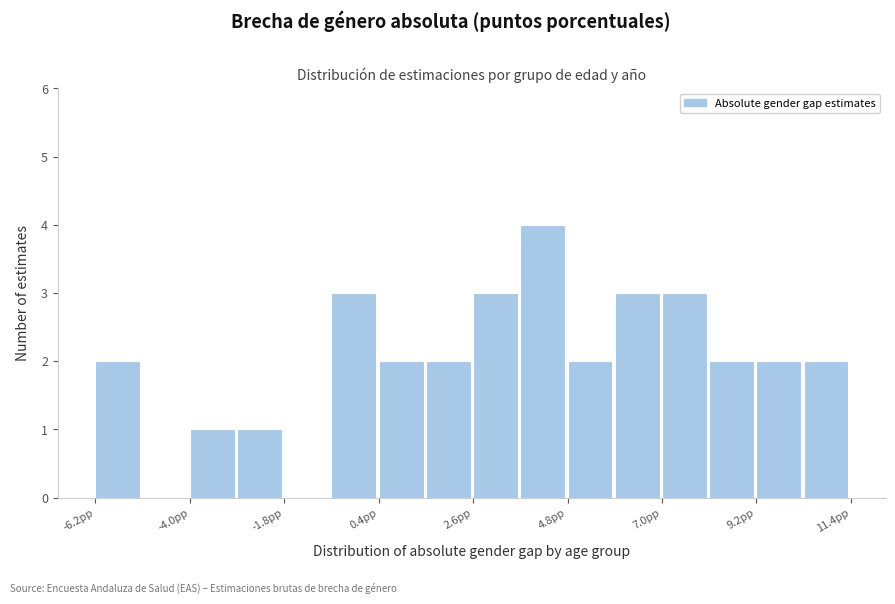

Around what value on the x-axis is the tallest bar? Give the approximate position of its centre, as read against the axis.

4.0